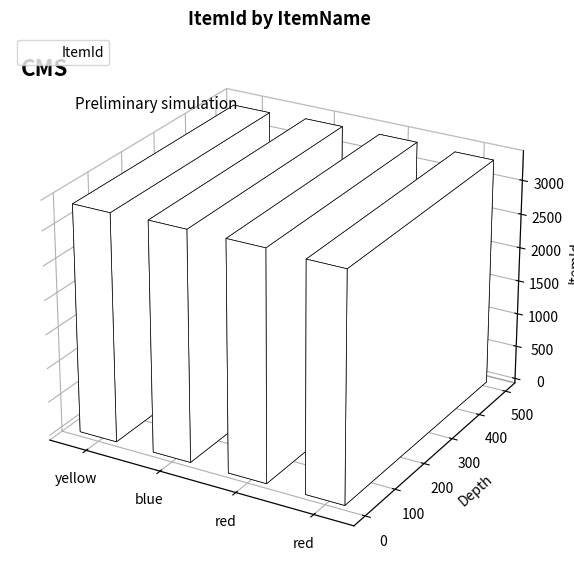

The chart shows a value of 3340 at yellow. True or false?

True